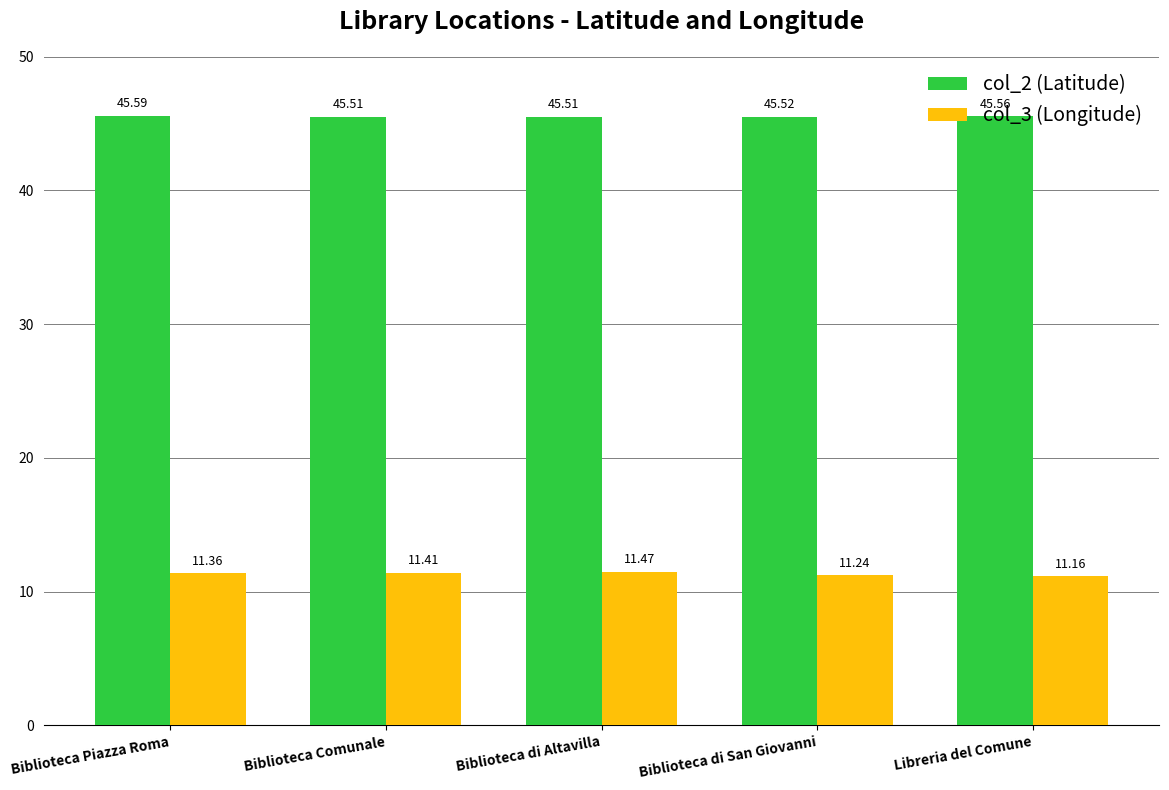

List the series in order of their peak value, lowest first.

col_3 (Longitude), col_2 (Latitude)